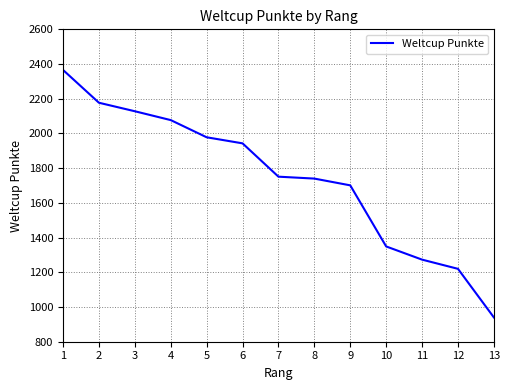

How many values are below 1751?

6